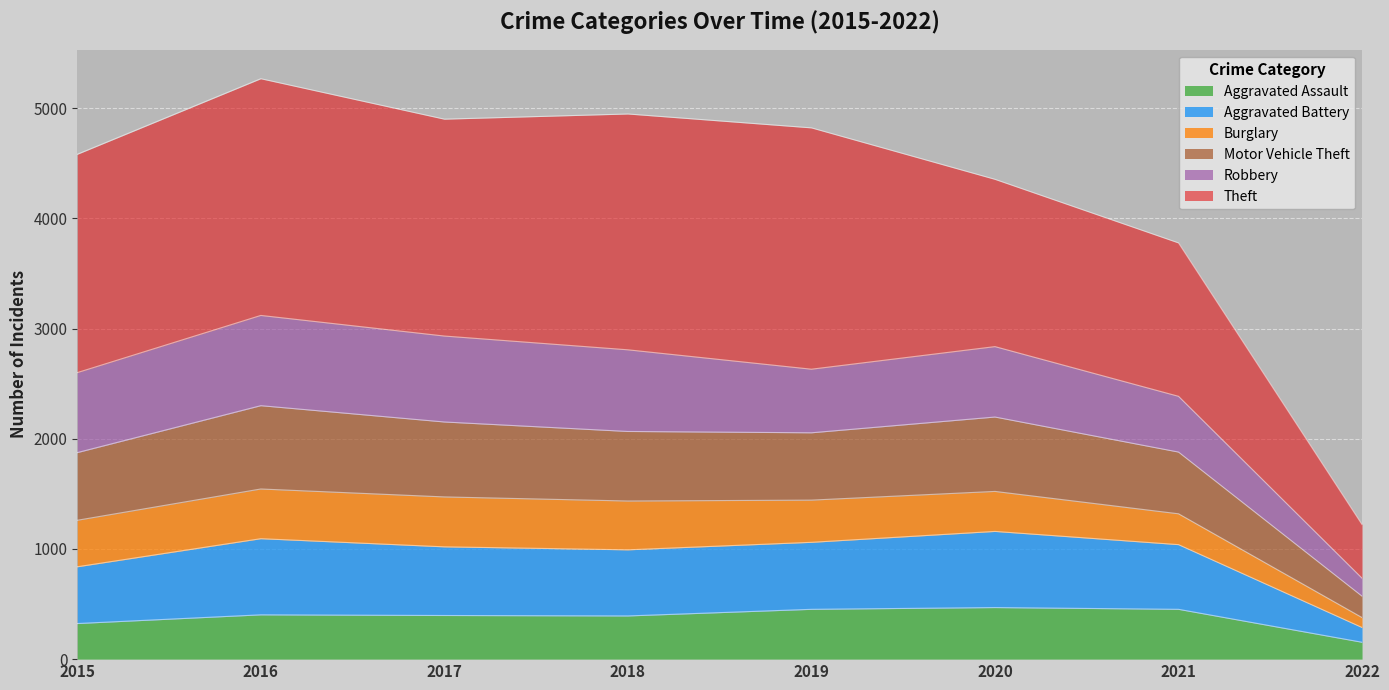

What is the maximum value for Aggravated Assault?

468